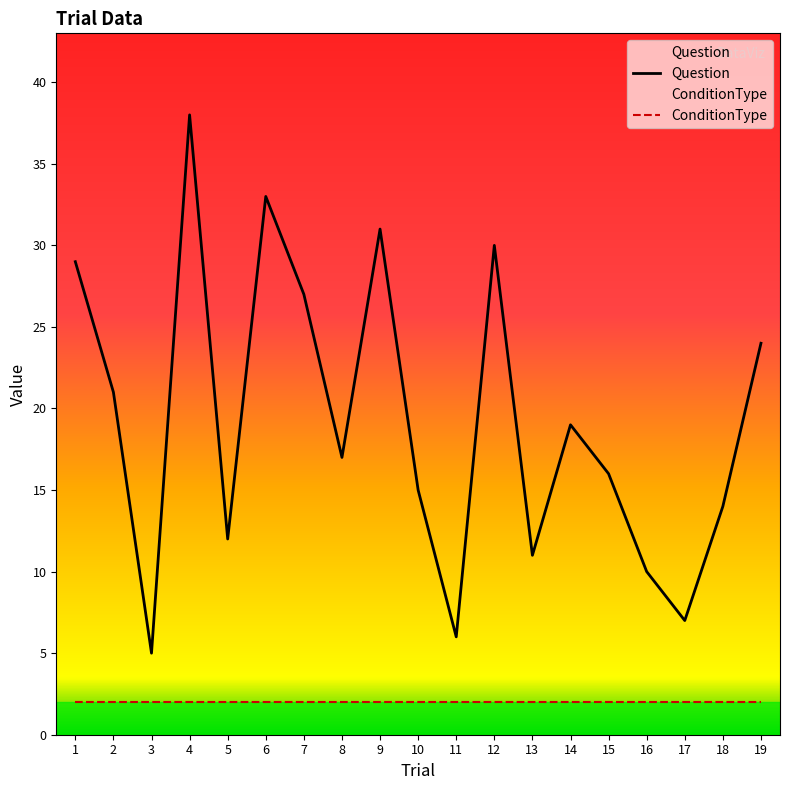

What is the difference between the maximum and minimum values in the Question series?

33